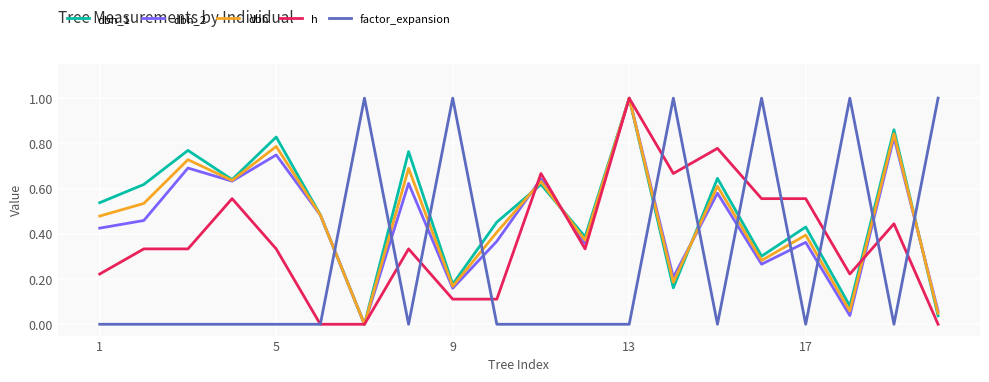

What is the highest value of the dbh series?

1.0